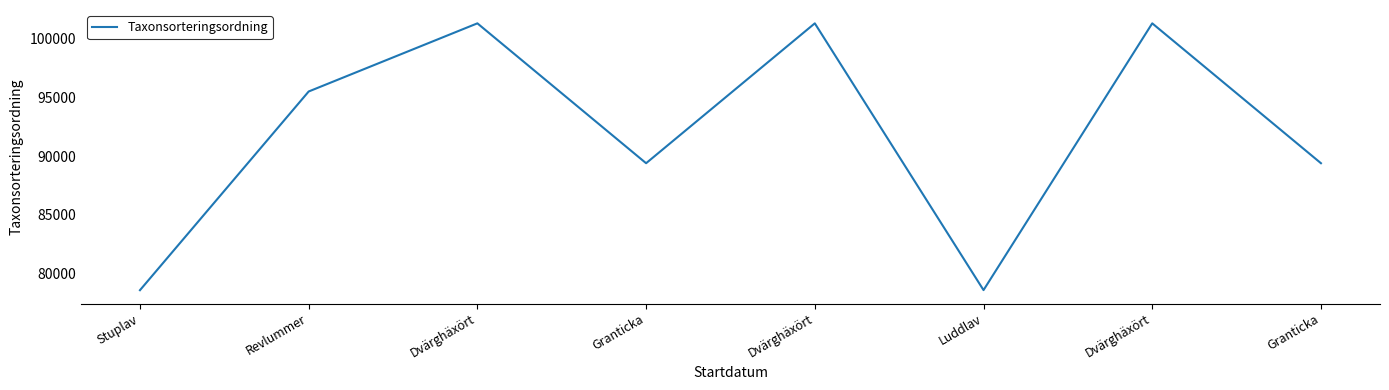

Approximately how many times larger is the value at Stuplav compared to Granticka?

0.9